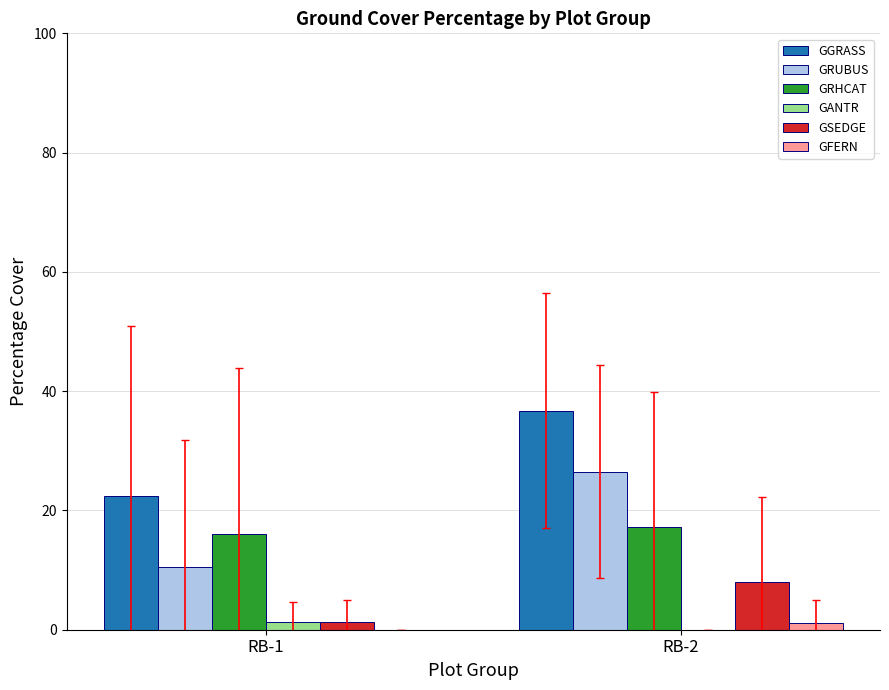

Where does the GRHCAT series first go above 17?

RB-2